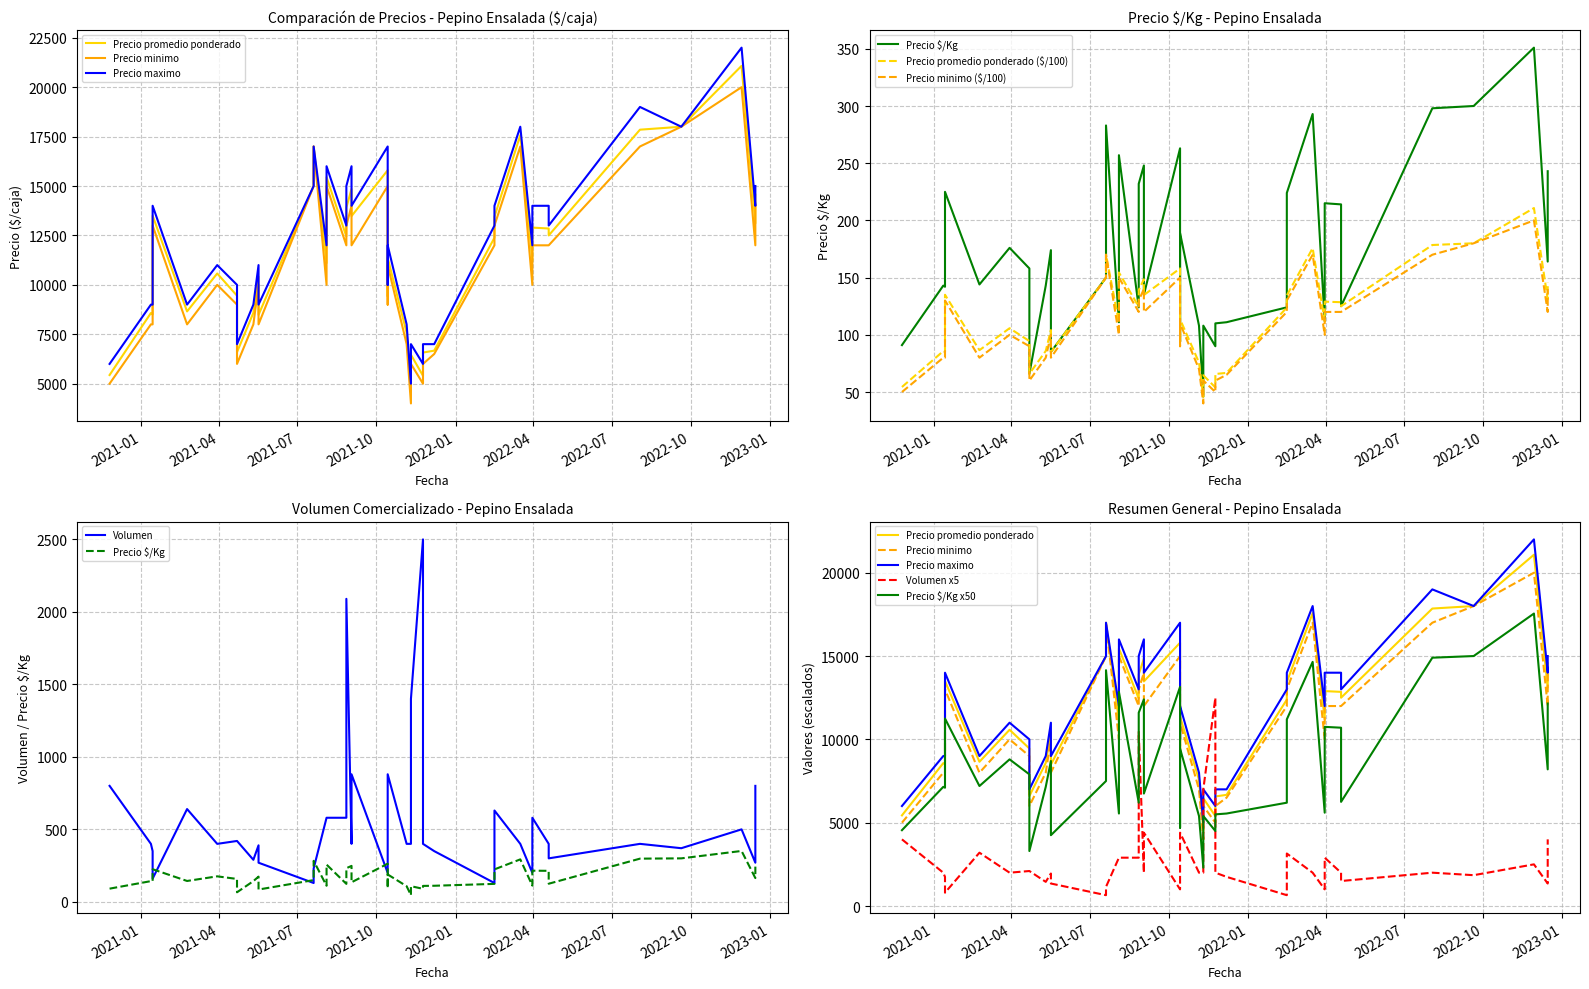

What is the sum of the Precio $/Kg values at 2022-12-15 and 2022-03-31?

458